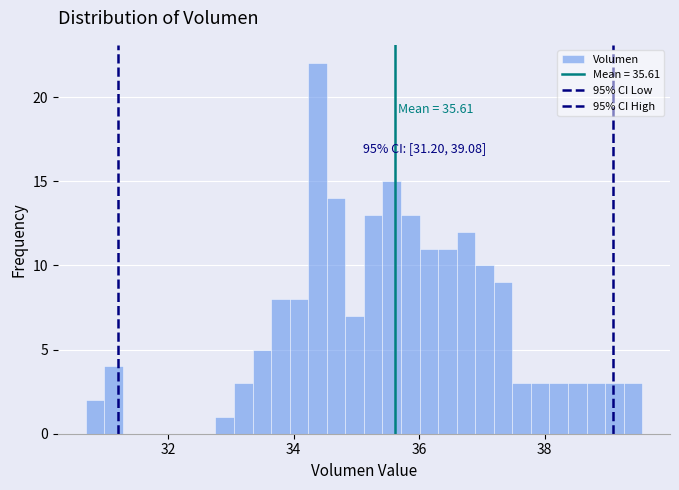

Read against the x-axis, roughly where is the centre of the tallest bar?

34.4